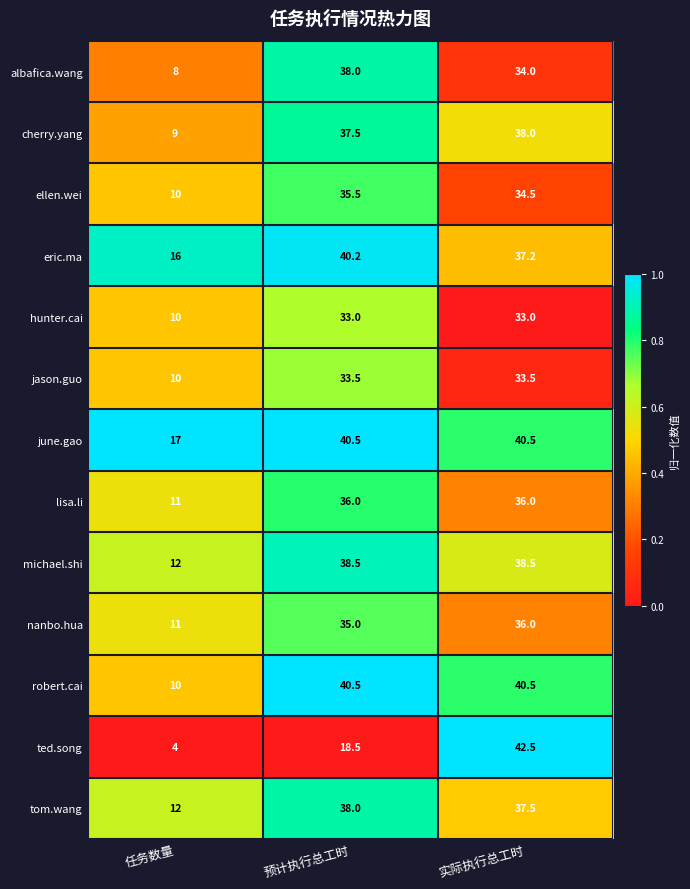

What is the difference between the june.gao values at 预计执行总工时 and 任务数量?

23.5